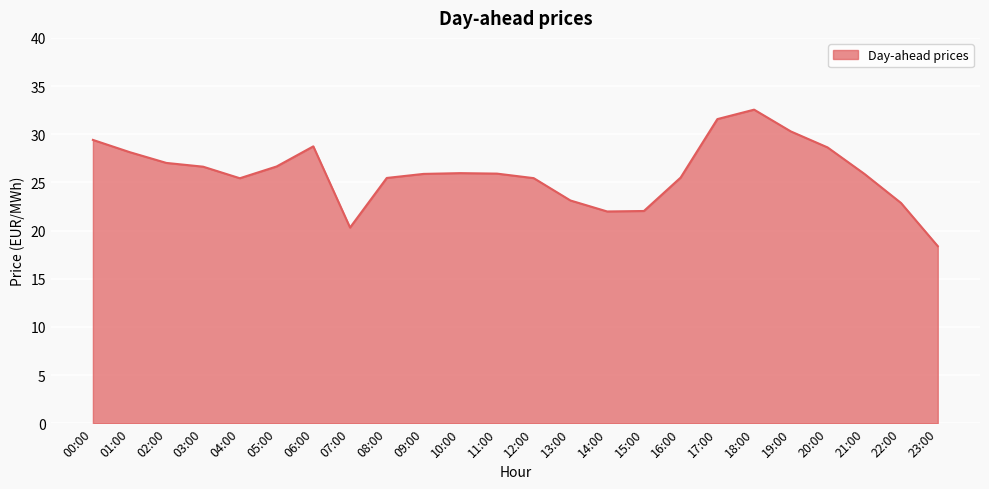

The chart shows a value of 8.1 at 14:00. True or false?

False